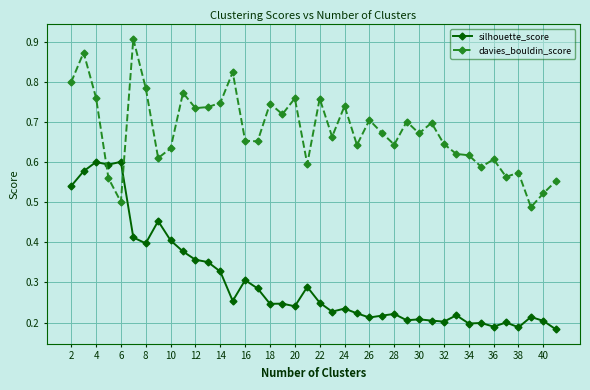

Which series has the largest total across all categories?

davies_bouldin_score